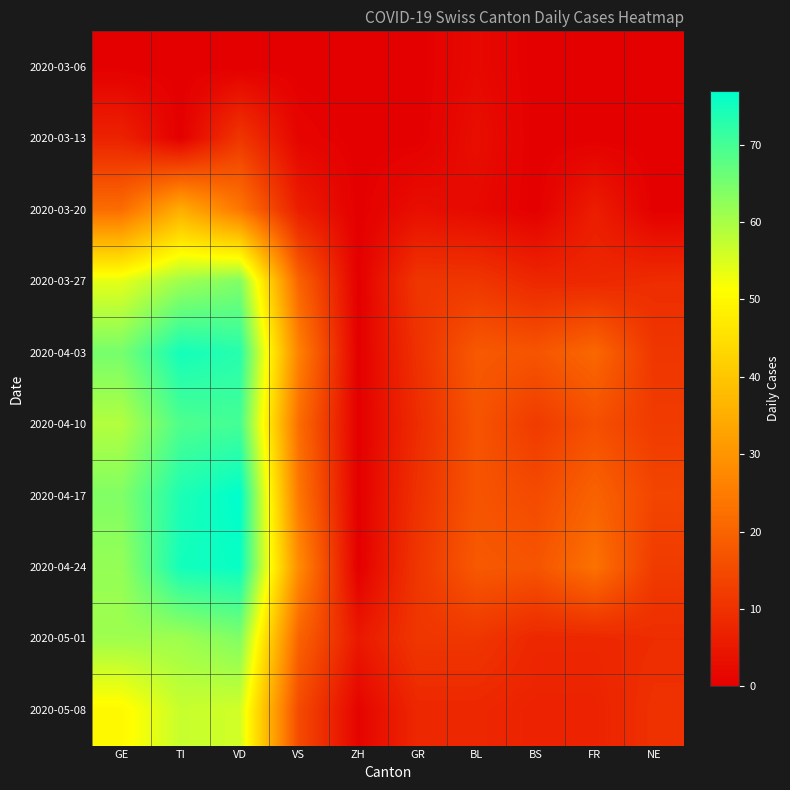

What is the difference between the highest and lowest values at NE?

14